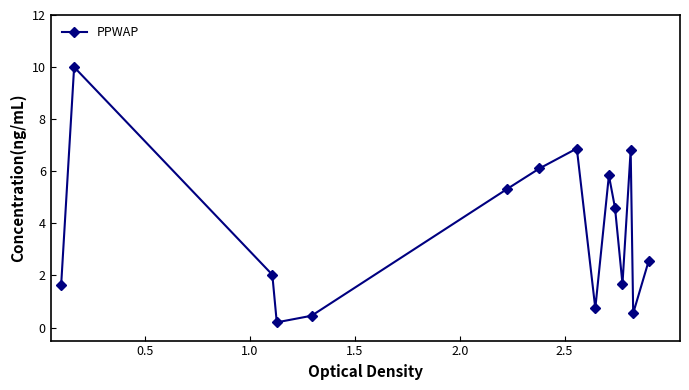

True or false: the data has more than 2 interior local peaks.

True